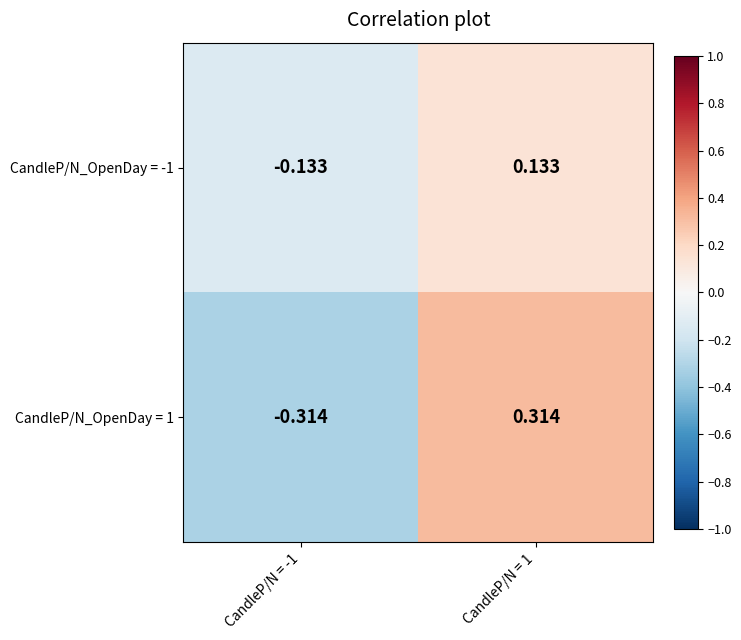

List the series in order of their peak value, highest first.

CandleP/N_OpenDay = 1, CandleP/N_OpenDay = -1